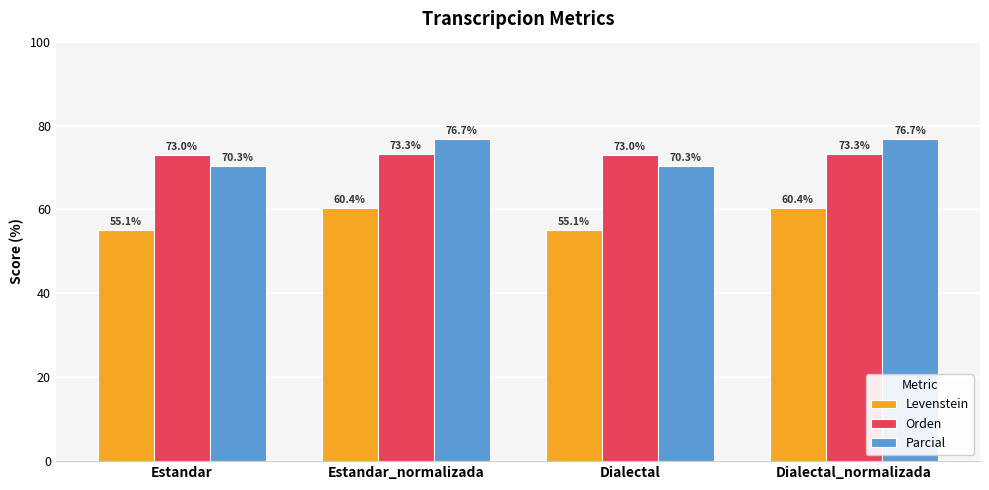

What is the difference between the second highest and minimum values in the Levenstein series?

5.3